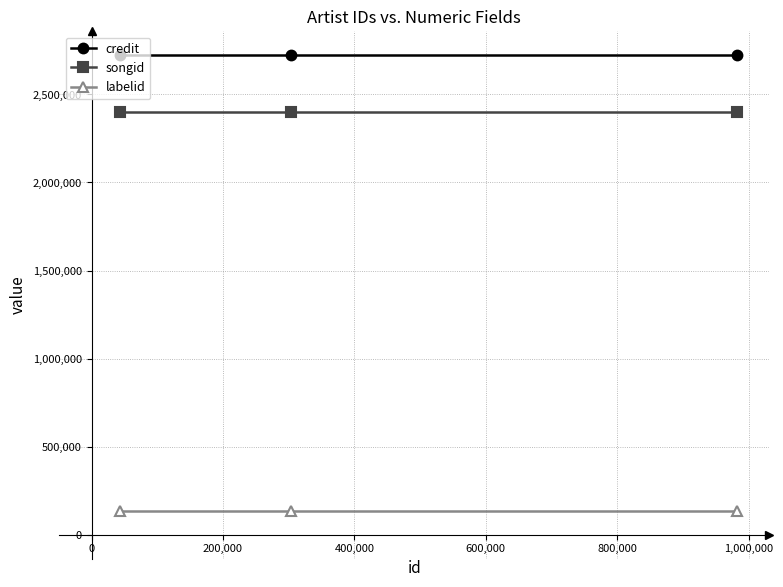

What is the average value of the labelid series?

132738